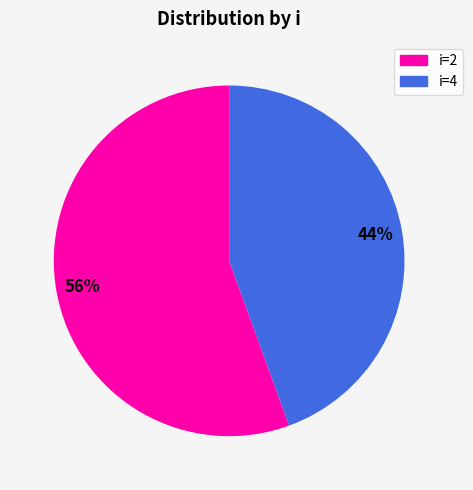

To the nearest percent, what is the average slice percentage?

50%